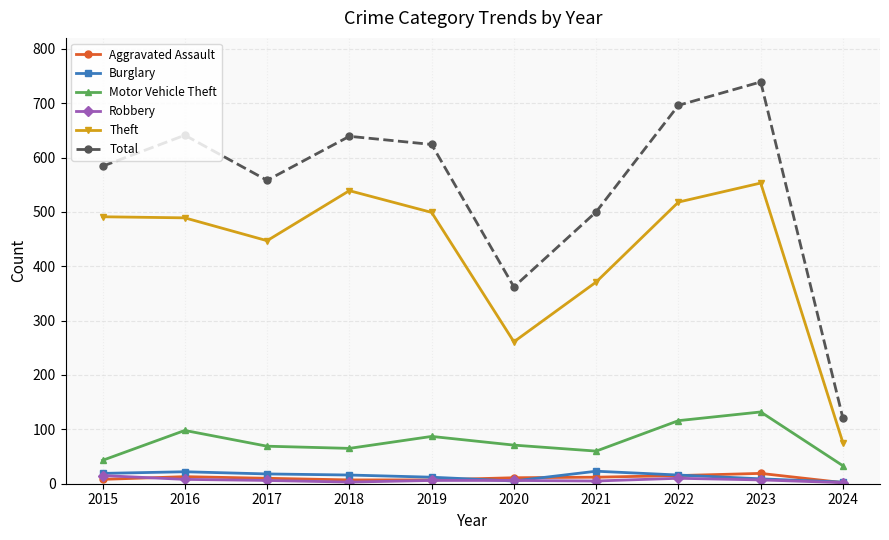

The Burglary series shows 16 at 2018. True or false?

True